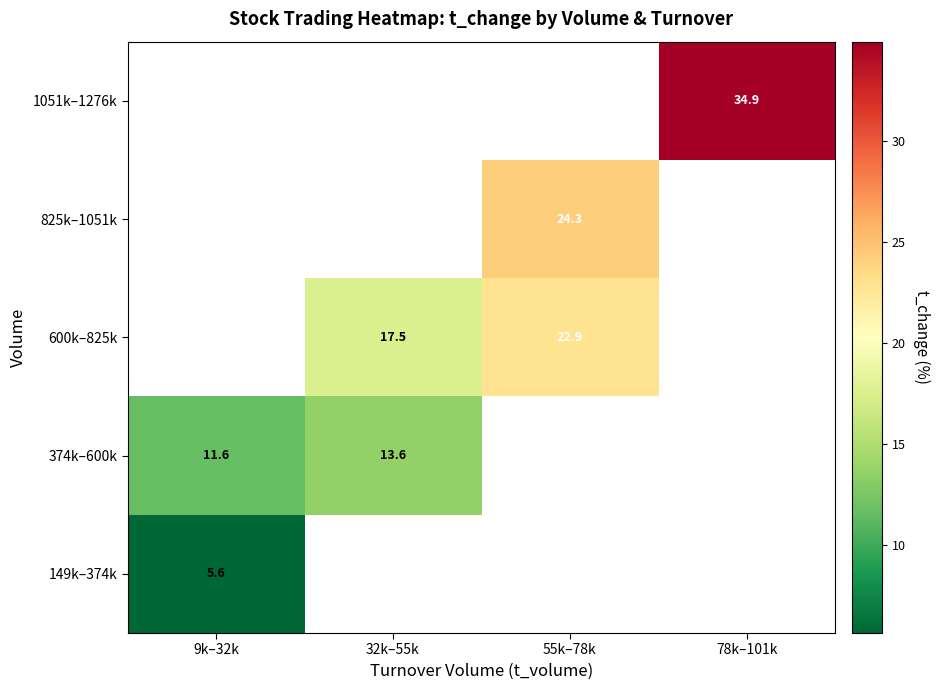

How many positive values does the 149k–374k series have?

1